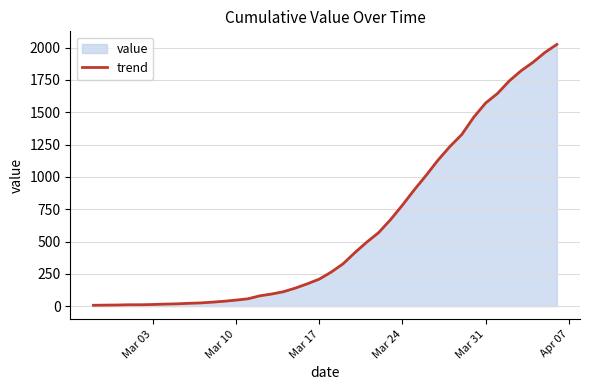

How many values exceed 263?

19